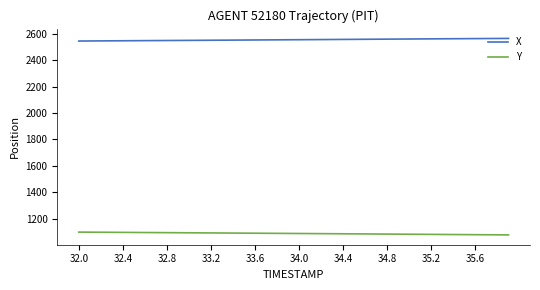

Rank the series by their average value, from highest to lowest.

X, Y